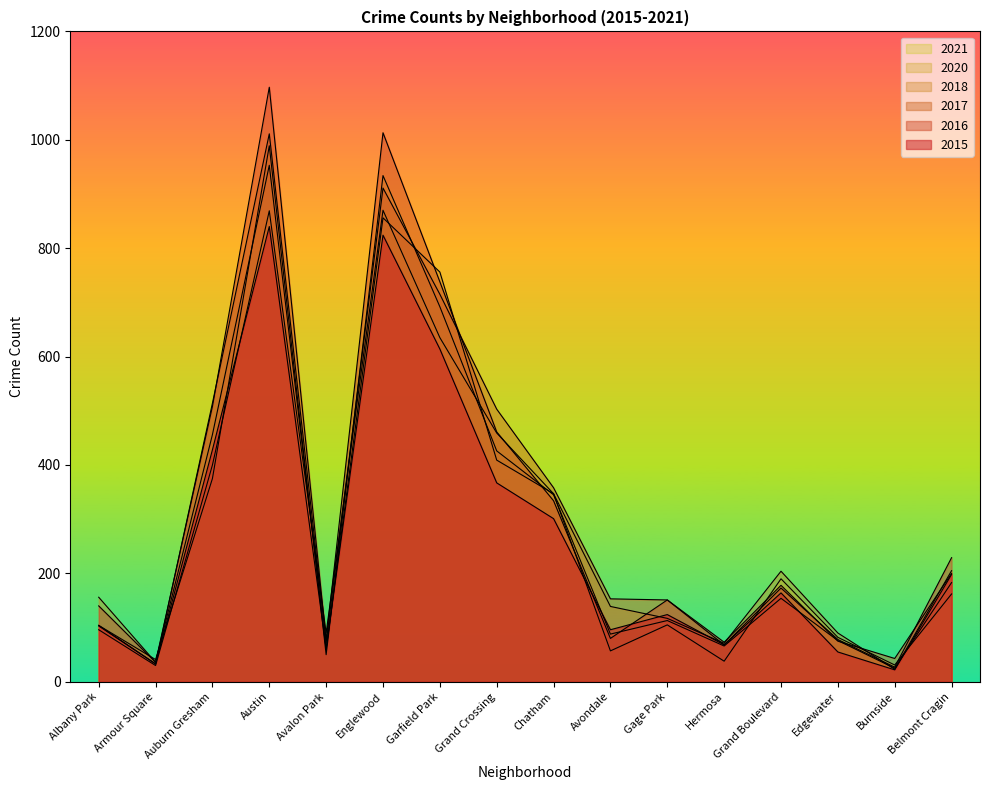

Where is the first local maximum for 2020?

Austin